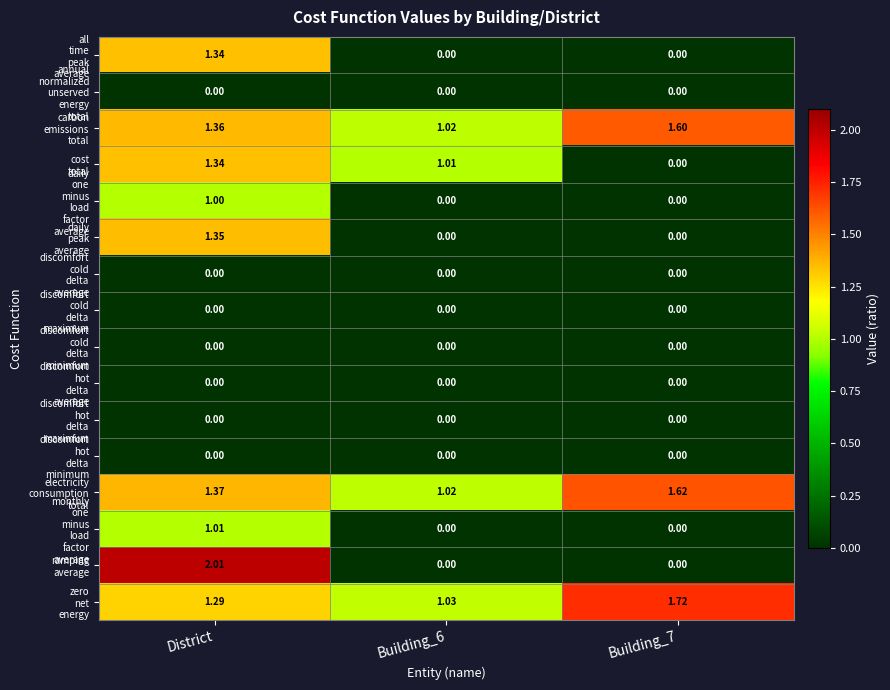

What is the total value across all series at Building_7?

4.9